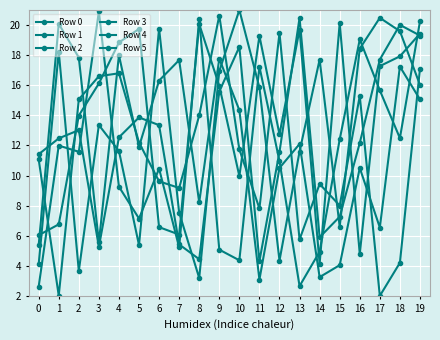

How many distinct data groups are displayed?

6